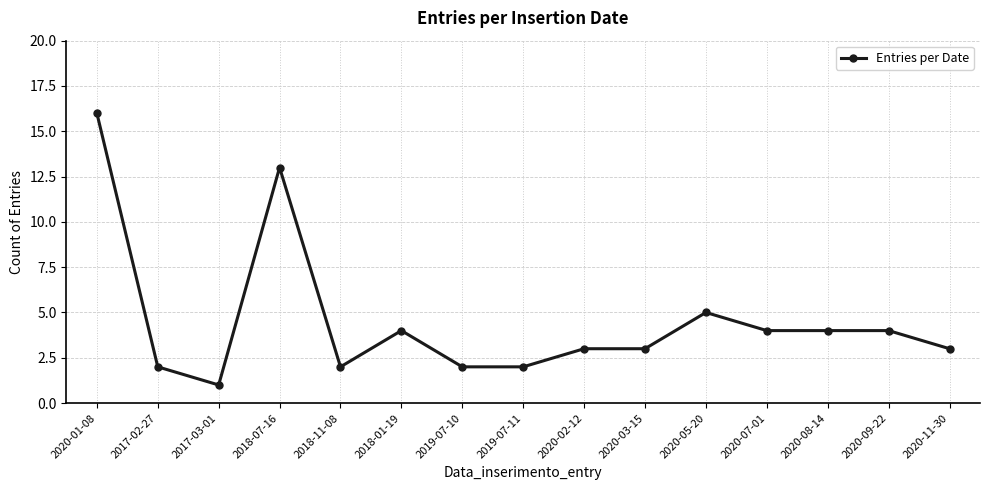

What is the smallest value displayed?

1